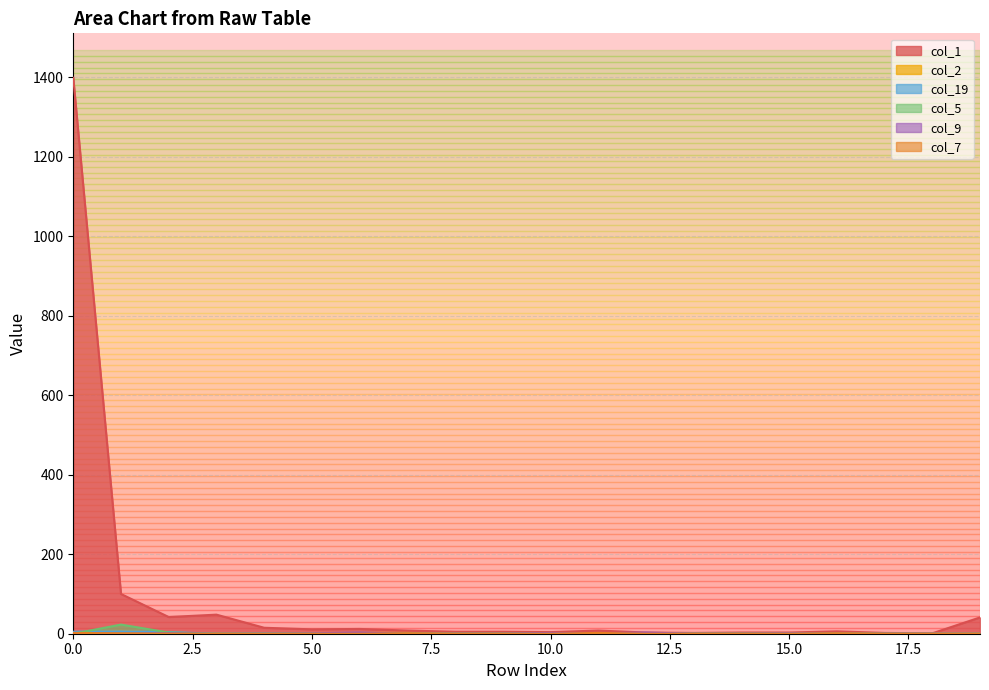

Rank the categories by col_7 value from lowest to highest.

2, 3, 4, 5, 6, 8, 9, 10, 12, 13, 14, 15, 17, 18, 19, 1, 7, 16, 0, 11